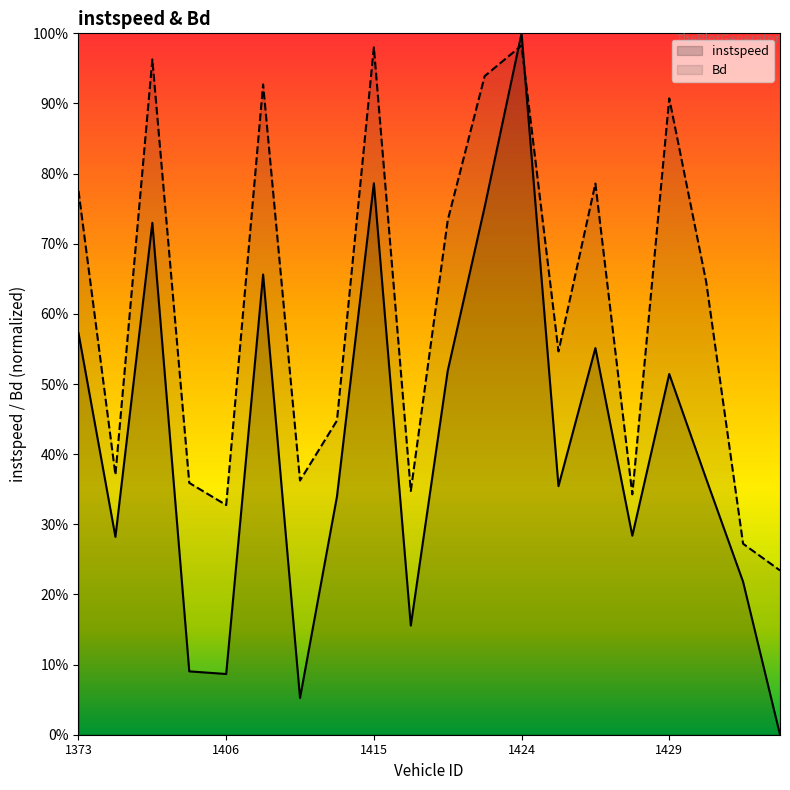

True or false: Bd has a value of 0.9 at 1429.

True